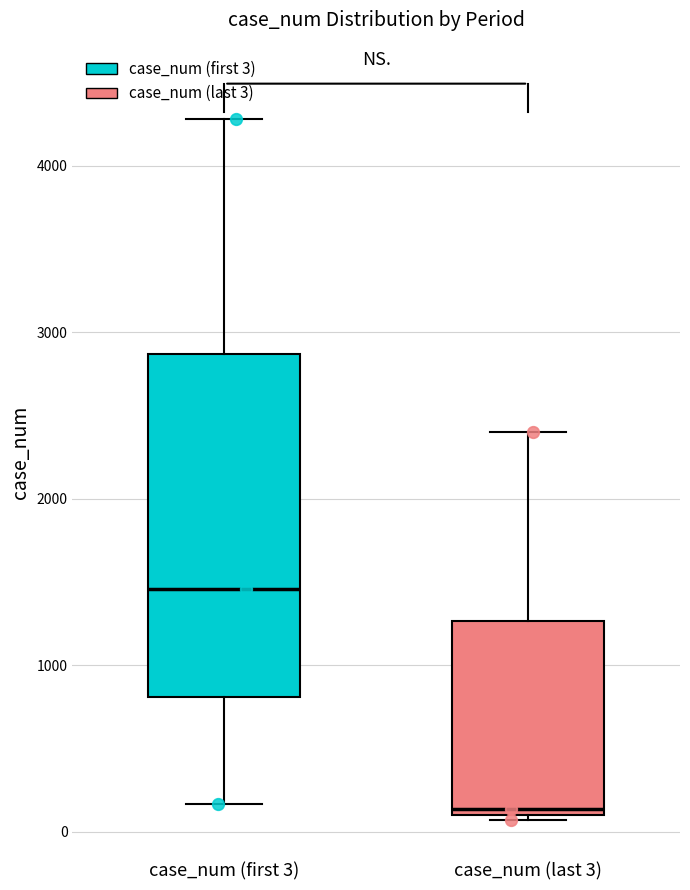

Reading left to right, read every box against the y-axis: the position of its median line, the range the box covers, and the ends of its whiskers. The values are not printed on the chart, so give them approximately, as read against the axis.

case_num (first 3): median 1500, box 800 to 2900, whiskers 200 to 4300
case_num (last 3): median 100 (just above the box's lower edge), box 100 to 1300, whiskers 100 (just below the box's lower edge) to 2400